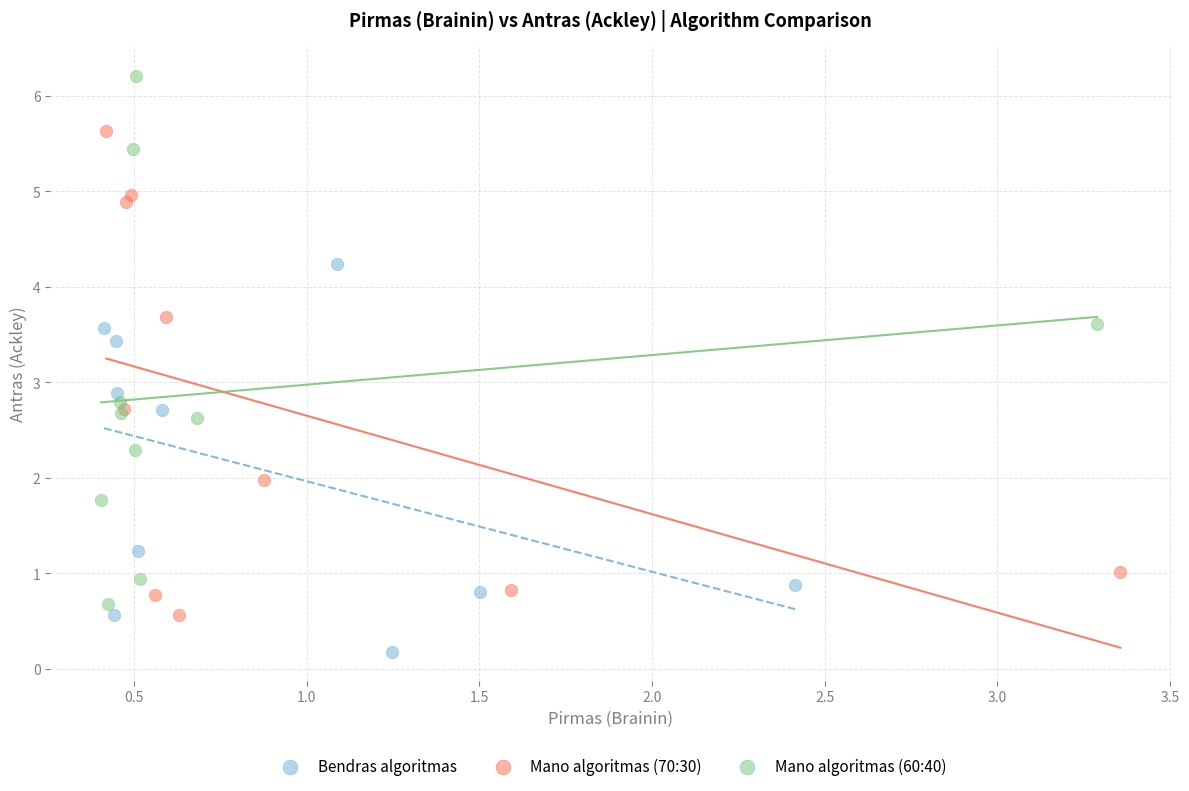

What are all the series names shown in the legend?

Bendras algoritmas, Mano algoritmas (70:30), Mano algoritmas (60:40)